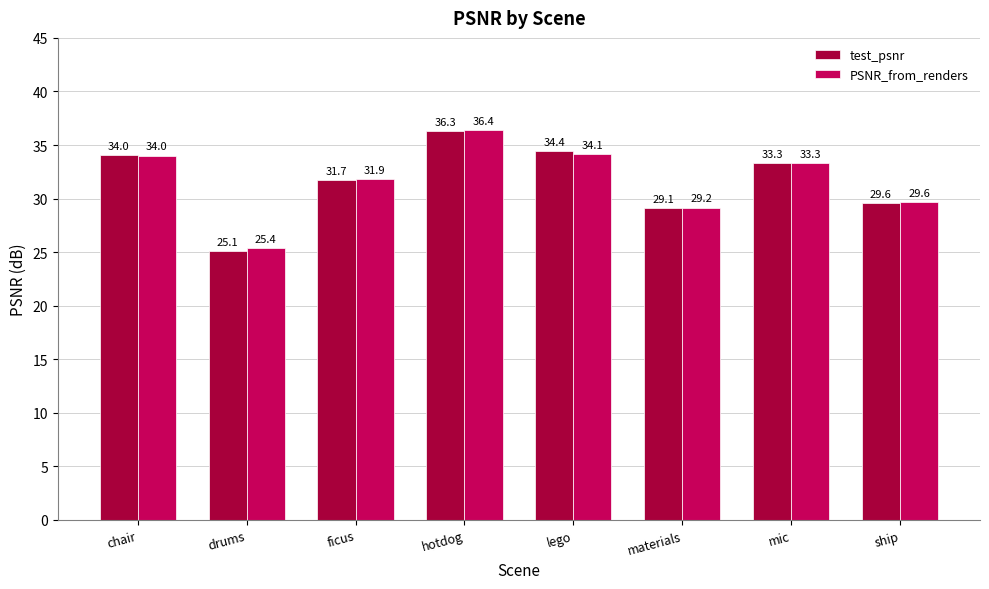

What is the average value of the PSNR_from_renders series?

31.7